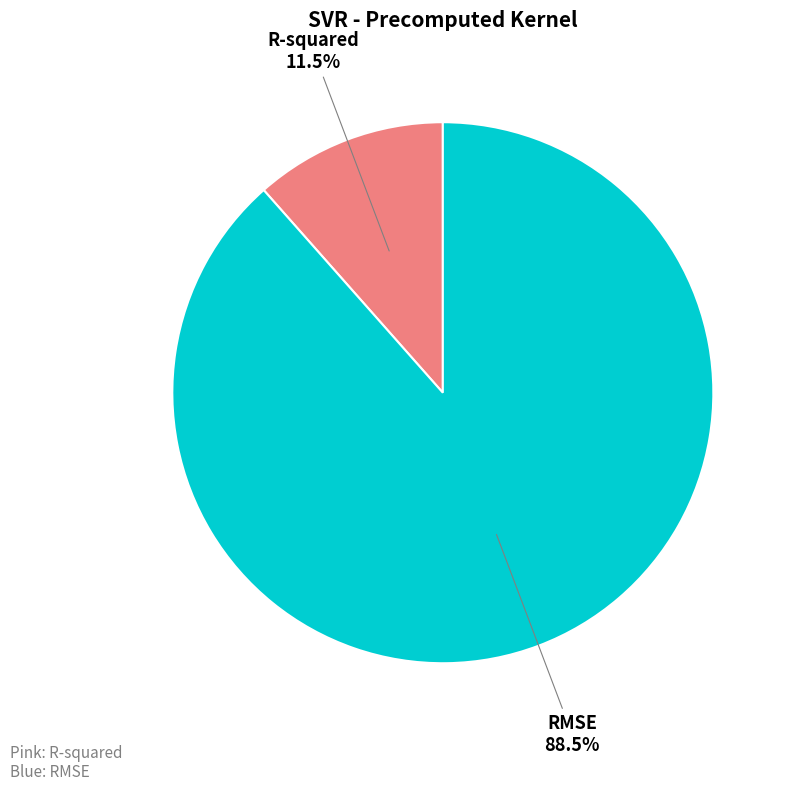

What is the total percentage of RMSE and R-squared?

100.0%